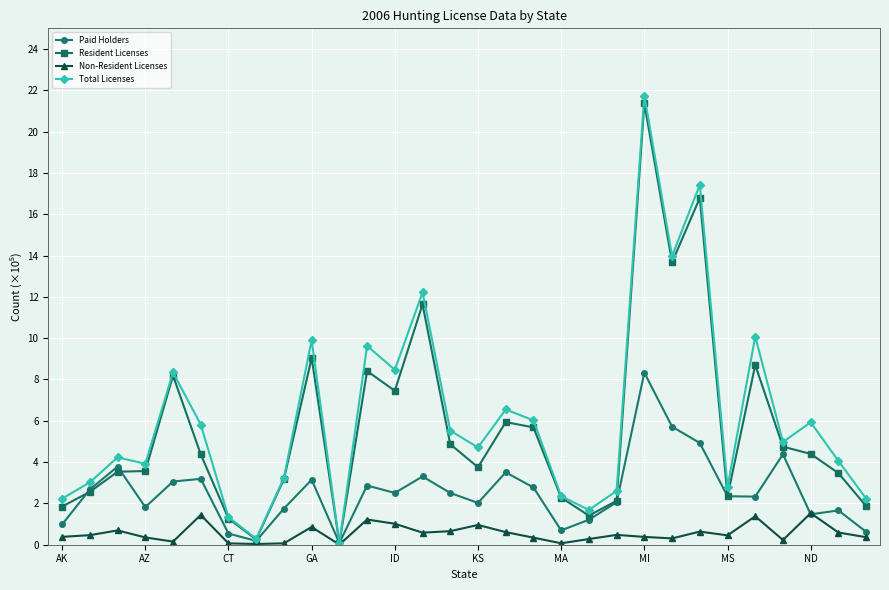

What is the value of the Paid Holders point at the 7th from the left?

0.5